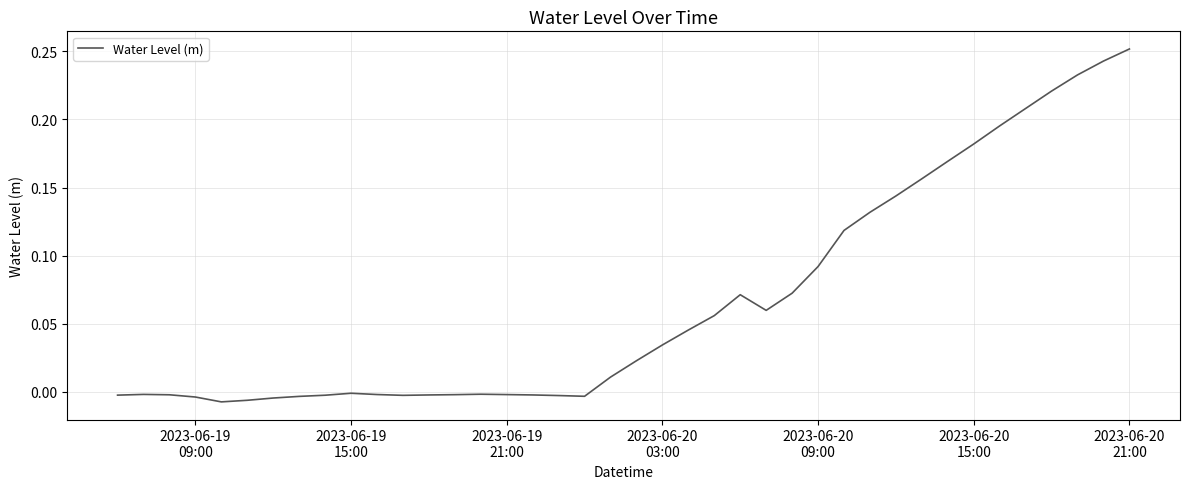

Reading right to left, transcribe all the data shown in this chart.

0.3	0.2	0.2	0.2	0.2	0.2	0.2	0.2	0.2	0.1	0.1	0.1	0.1	0.1	0.1	0.1	0.1	0.0	0.0	0.0	0.0	-0.0	-0.0	-0.0	-0.0	-0.0	-0.0	-0.0	-0.0	-0.0	-0.0	-0.0	-0.0	-0.0	-0.0	-0.0	-0.0	-0.0	-0.0	-0.0